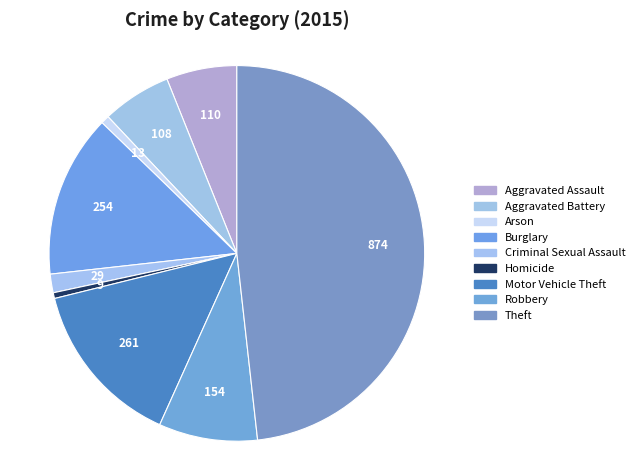

Between Aggravated Assault and Burglary, which is larger?

Burglary